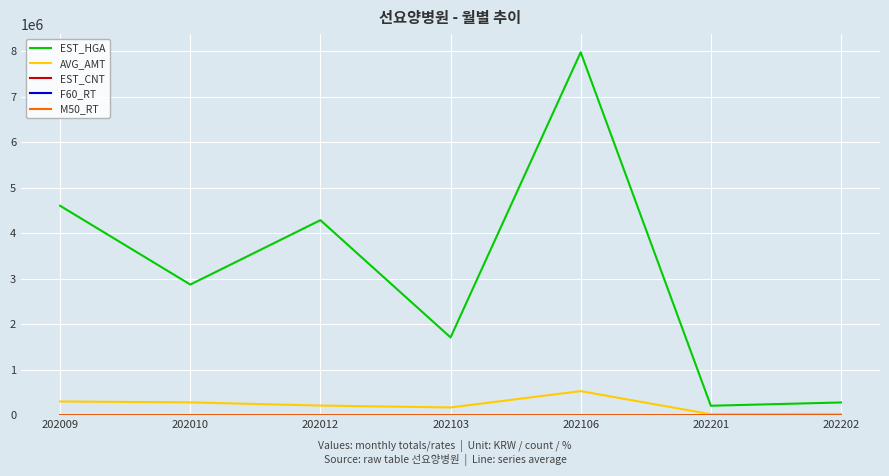

Does the chart have visible grid lines?

Yes